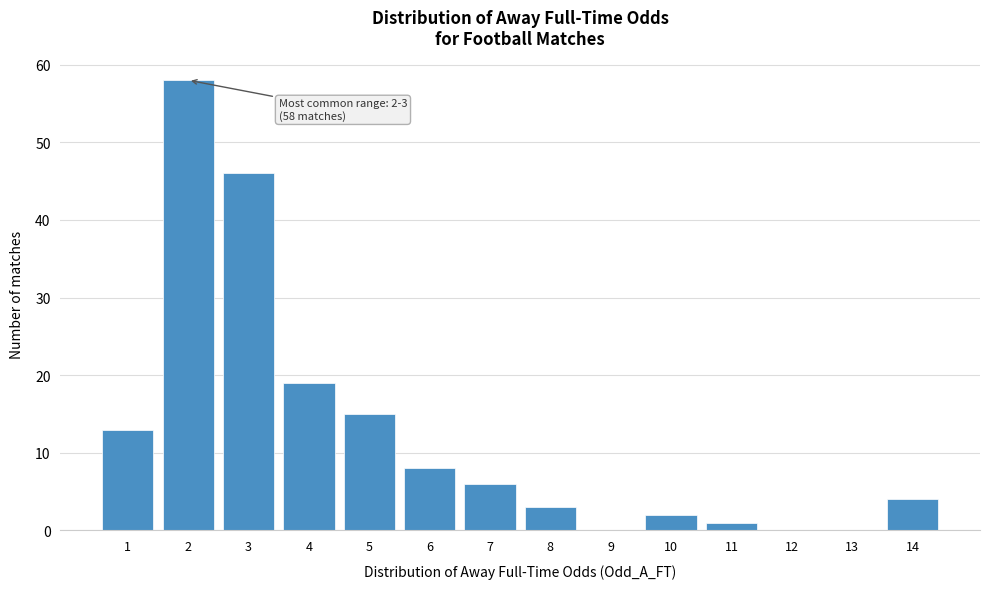

Reading left to right, list all the values displayed in this chart.

1=13	2=58	3=46	4=19	5=15	6=8	7=6	8=3	9=0	10=2	11=1	12=0	13=0	14=4